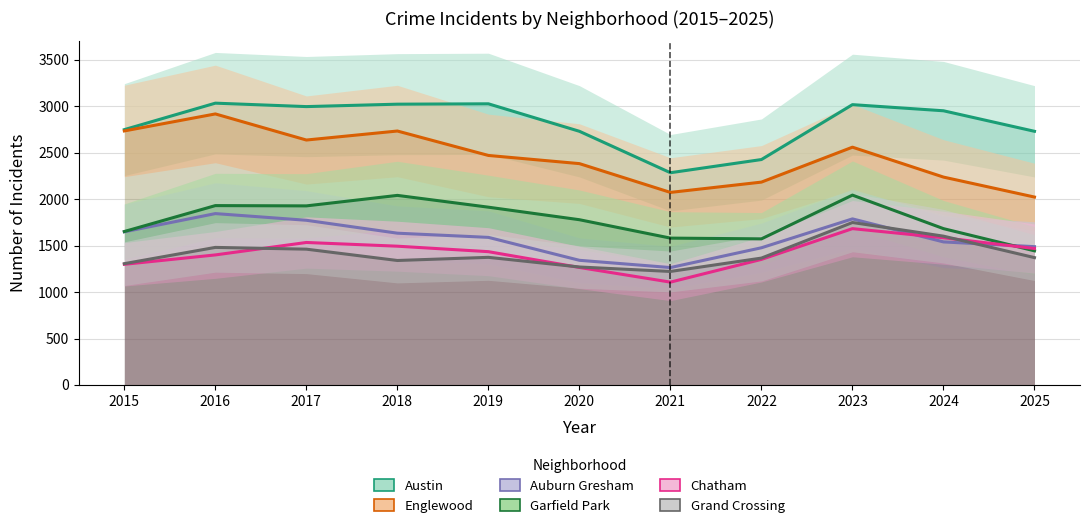

Count the number of data series in this chart.

6